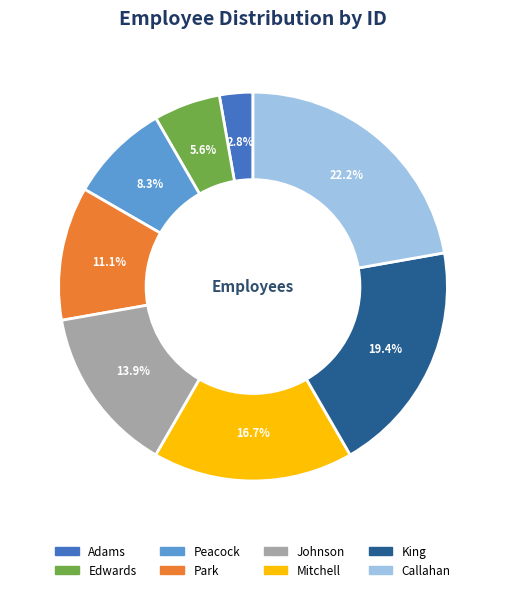

The Mitchell slice represents 29% of the pie. True or false?

False